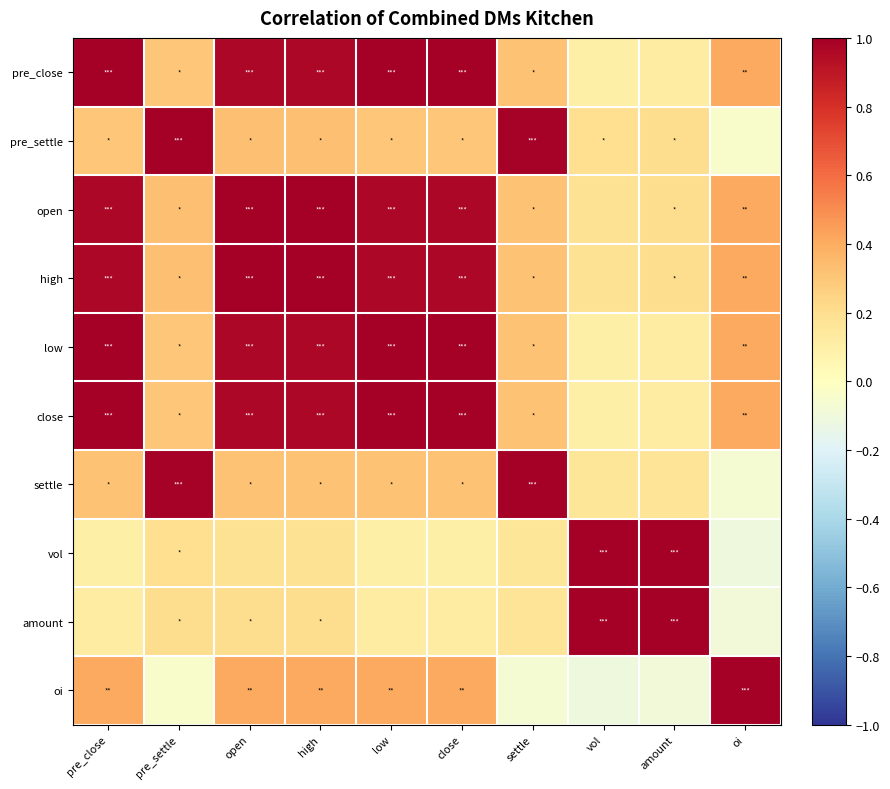

Reading left to right, what are all the values shown in this chart?

pre_close: pre_close=1.0	pre_settle=0.3	open=1.0	high=1.0	low=1.0	close=1.0	settle=0.3	vol=0.1	amount=0.1	oi=0.4
pre_settle: pre_close=0.3	pre_settle=1.0	open=0.3	high=0.3	low=0.3	close=0.3	settle=1.0	vol=0.2	amount=0.2	oi=-0.0
open: pre_close=1.0	pre_settle=0.3	open=1.0	high=1.0	low=1.0	close=1.0	settle=0.3	vol=0.2	amount=0.2	oi=0.4
high: pre_close=1.0	pre_settle=0.3	open=1.0	high=1.0	low=1.0	close=1.0	settle=0.3	vol=0.2	amount=0.2	oi=0.4
low: pre_close=1.0	pre_settle=0.3	open=1.0	high=1.0	low=1.0	close=1.0	settle=0.3	vol=0.1	amount=0.1	oi=0.4
close: pre_close=1.0	pre_settle=0.3	open=1.0	high=1.0	low=1.0	close=1.0	settle=0.3	vol=0.1	amount=0.1	oi=0.4
settle: pre_close=0.3	pre_settle=1.0	open=0.3	high=0.3	low=0.3	close=0.3	settle=1.0	vol=0.2	amount=0.2	oi=-0.1
vol: pre_close=0.1	pre_settle=0.2	open=0.2	high=0.2	low=0.1	close=0.1	settle=0.2	vol=1.0	amount=1.0	oi=-0.1
amount: pre_close=0.1	pre_settle=0.2	open=0.2	high=0.2	low=0.1	close=0.1	settle=0.2	vol=1.0	amount=1.0	oi=-0.1
oi: pre_close=0.4	pre_settle=-0.0	open=0.4	high=0.4	low=0.4	close=0.4	settle=-0.1	vol=-0.1	amount=-0.1	oi=1.0